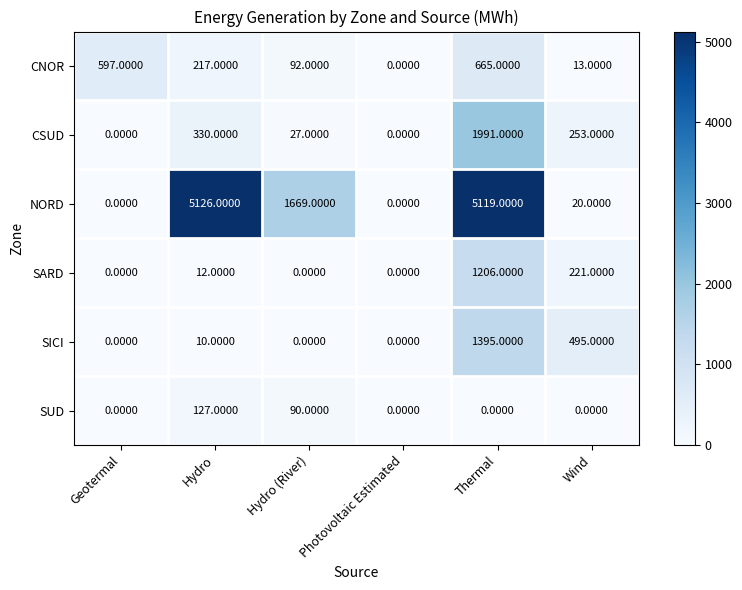

Where is CNOR nearest to the value 332?

Hydro